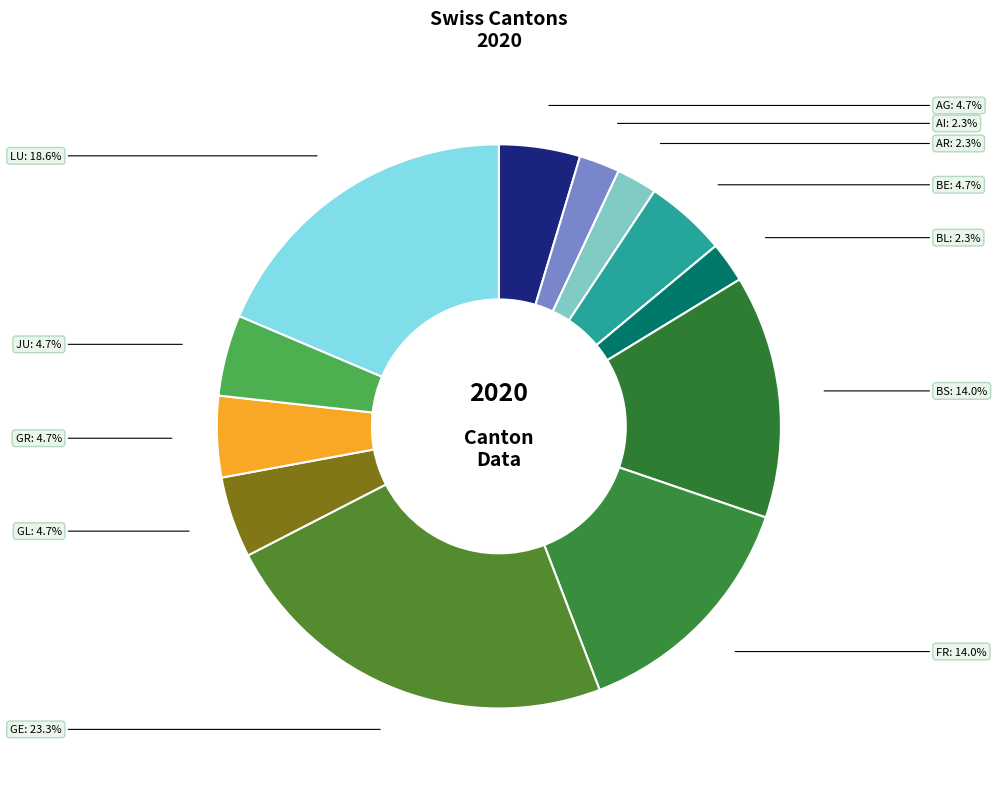

To the nearest percent, what is the combined percentage of GR and AI?

7%